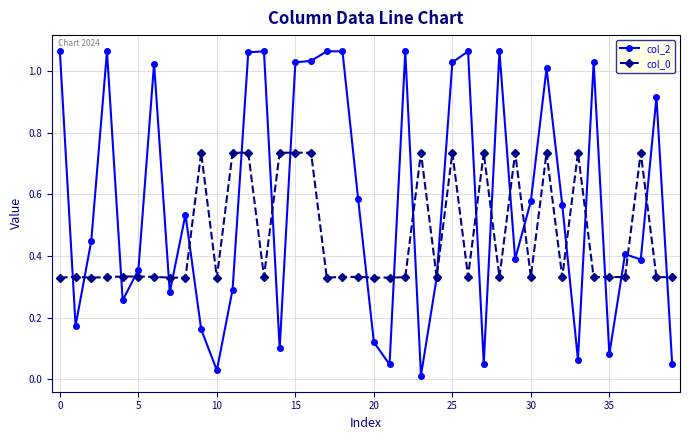

Which series has the largest range (max minus min)?

col_2